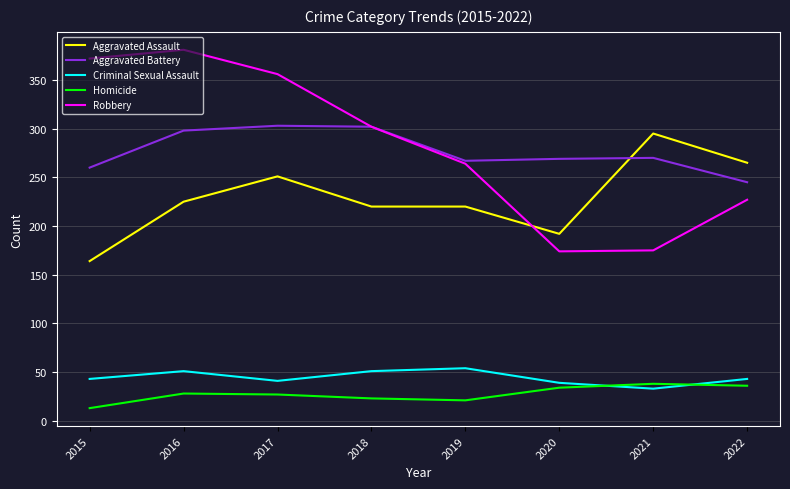

What is the spread (max minus min) of values at 2022?

229